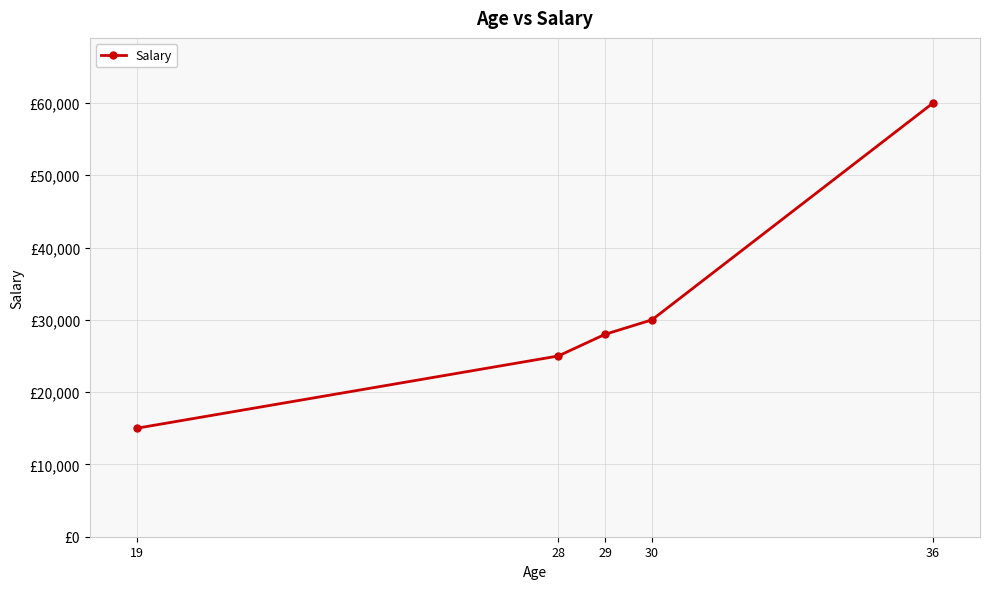

Does the chart display data point markers on the line(s)?

Yes